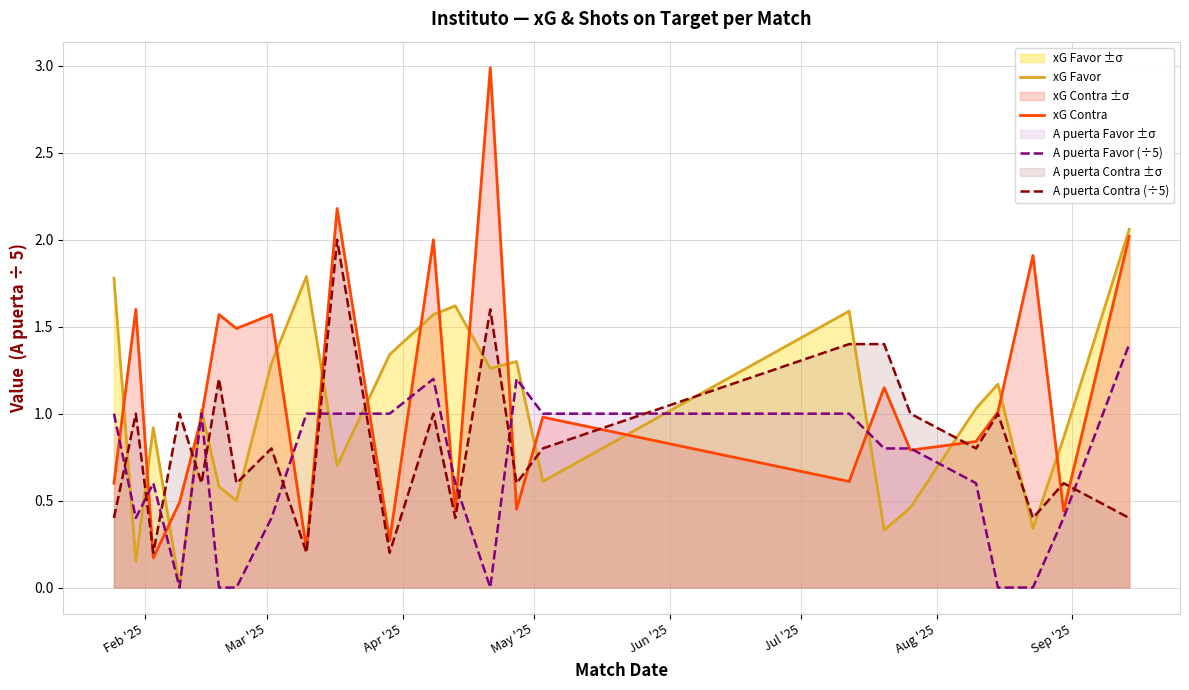

List the series in order of their overall mean, lowest first.

A puerta Favor (÷5), A puerta Contra (÷5), xG Favor, xG Contra